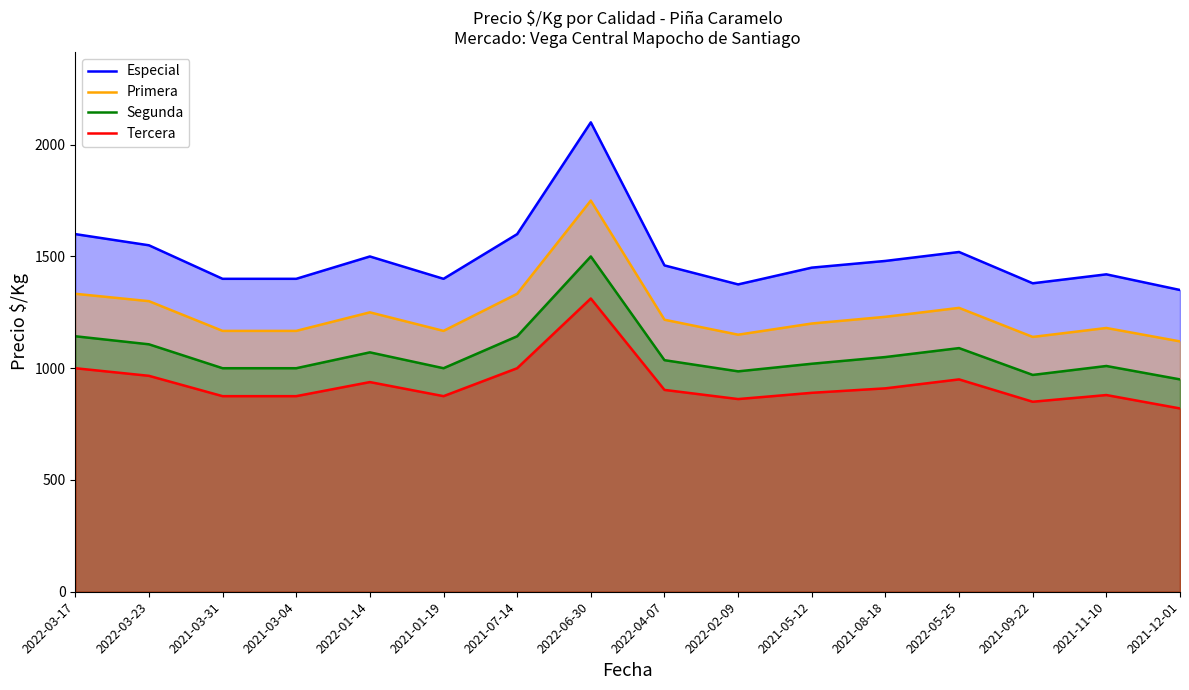

True or false: Segunda and Especial cross at least once.

False